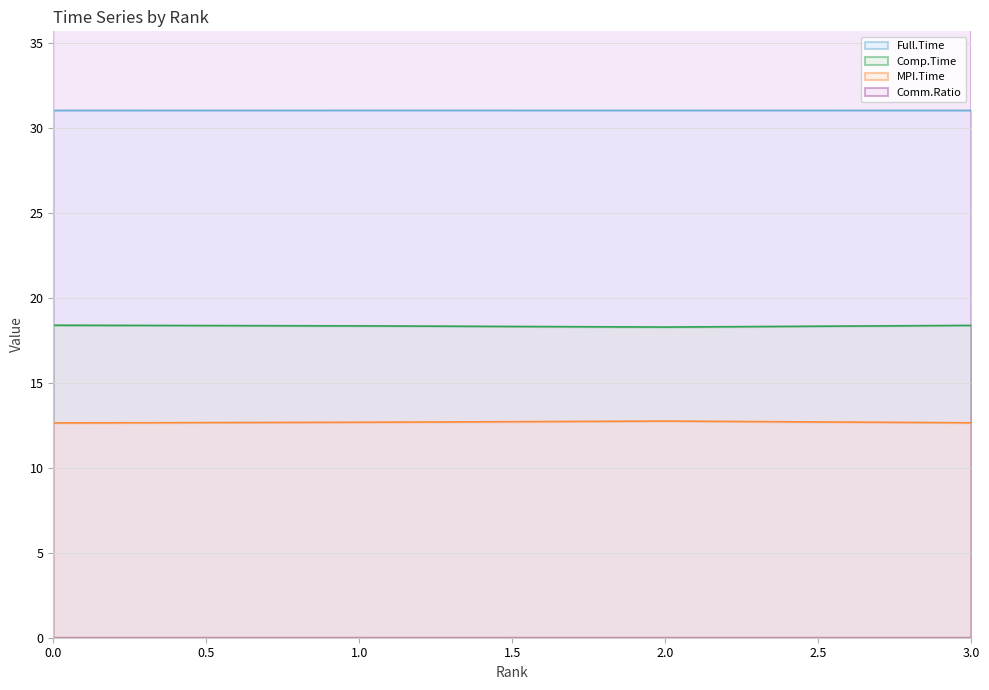

What is the total value across all series at 0?

102.8